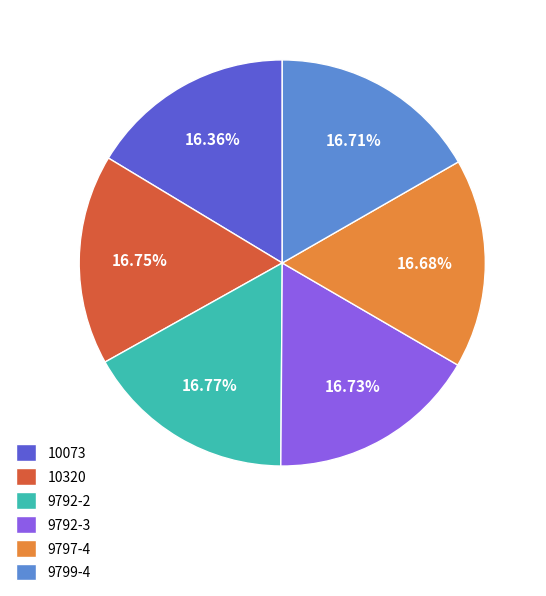

Does any single category account for the majority?

No